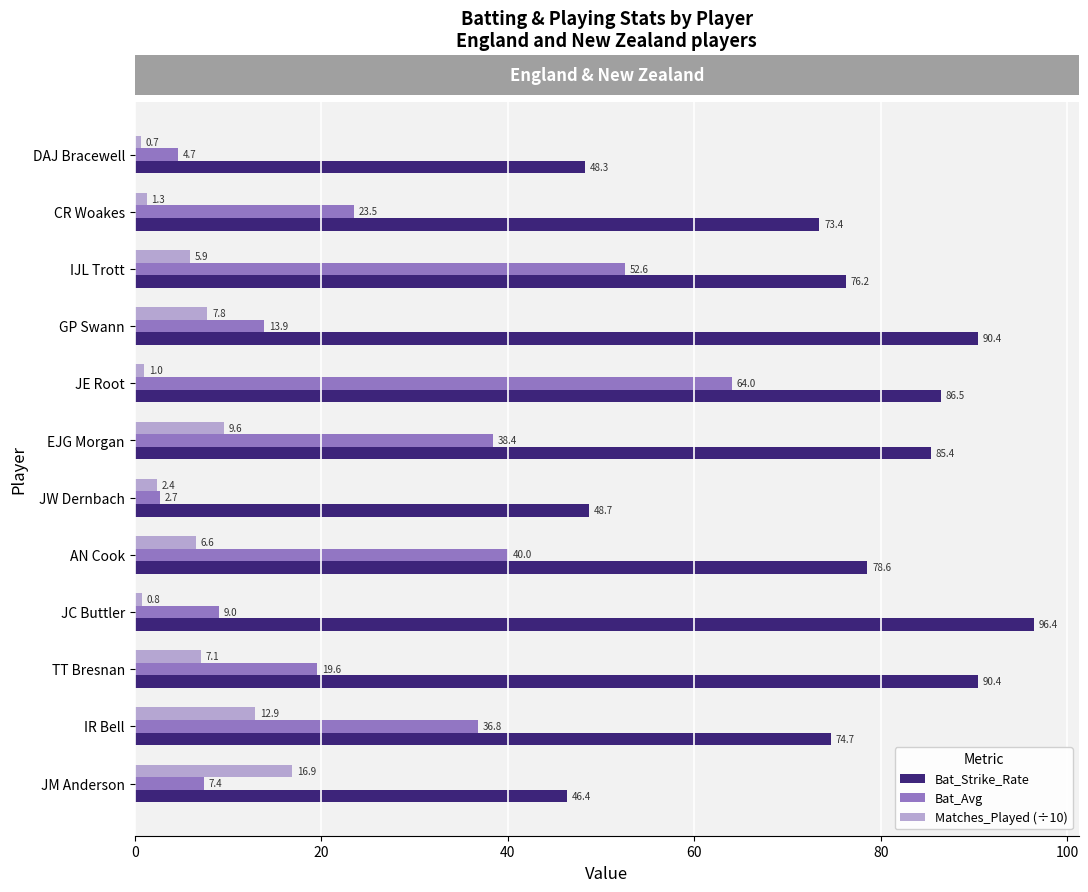

What are all the series names shown in the legend?

Bat_Strike_Rate, Bat_Avg, Matches_Played (÷10)